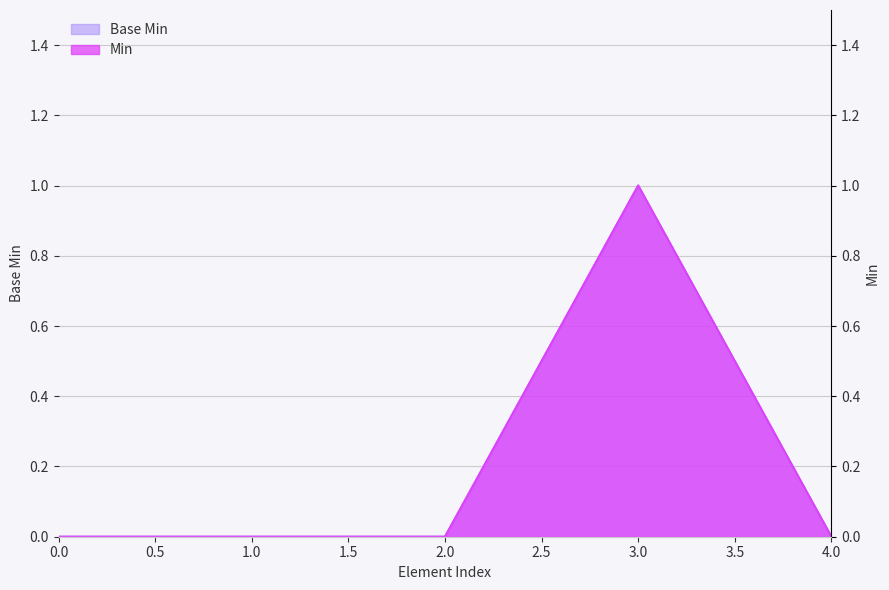

What is the sum of the Base Min values at 3.0 and 1.0?

1